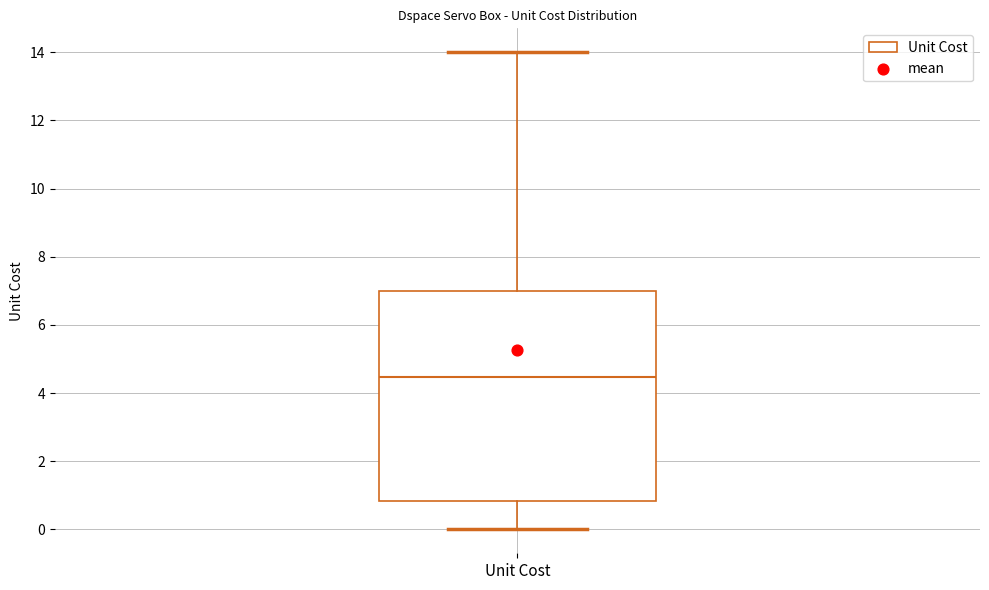

Read this box plot against the y-axis: the position of the median line, the range covered by the box, and the ends of both whiskers. The values are not printed on the chart, so give them approximately, as read against the axis.

median 4.4, box 0.8 to 7.0, whiskers 0.0 to 14.0